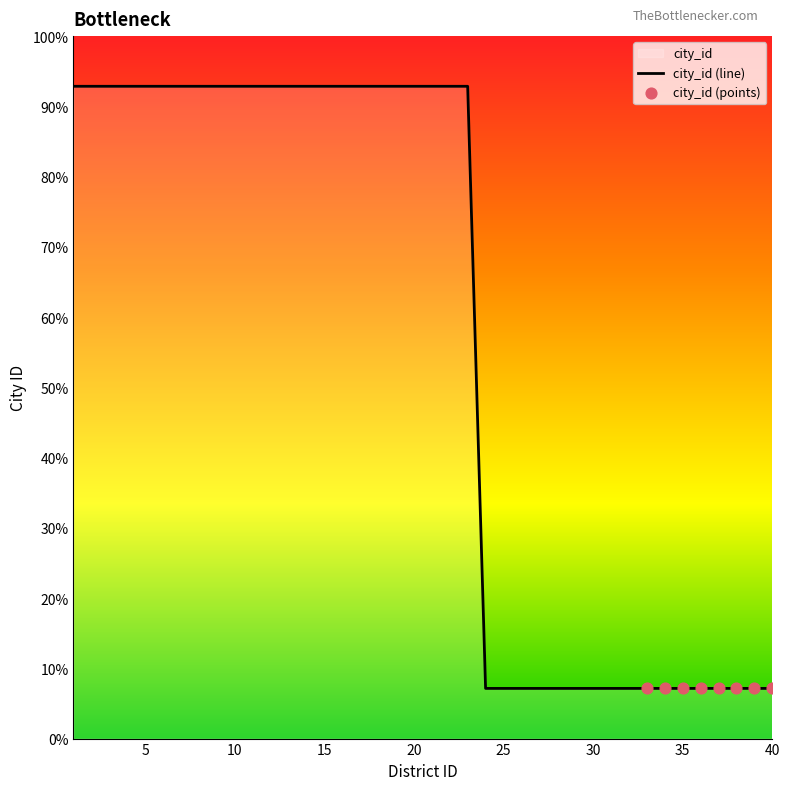

Which has a higher value, 25 or 32?

25